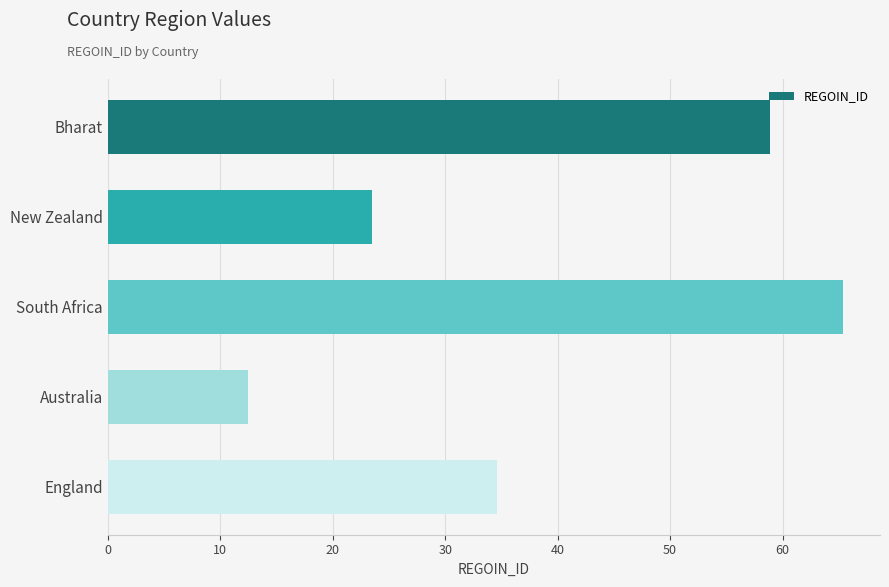

What is the change in value from New Zealand to South Africa?

+41.9